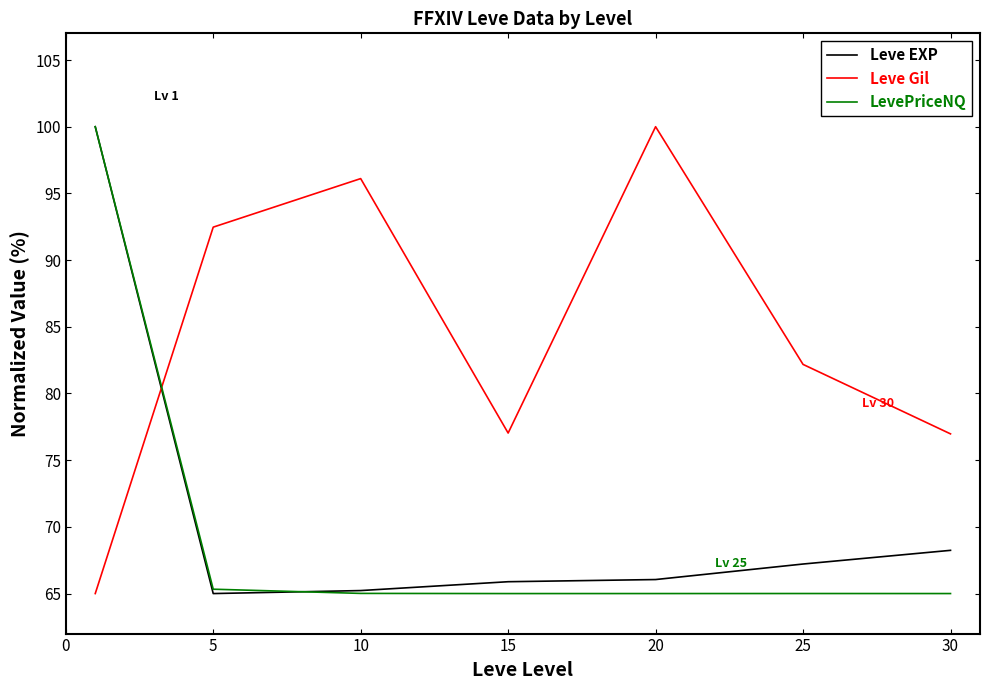

What is the difference between the maximum and minimum values in the Leve EXP series?

35.0